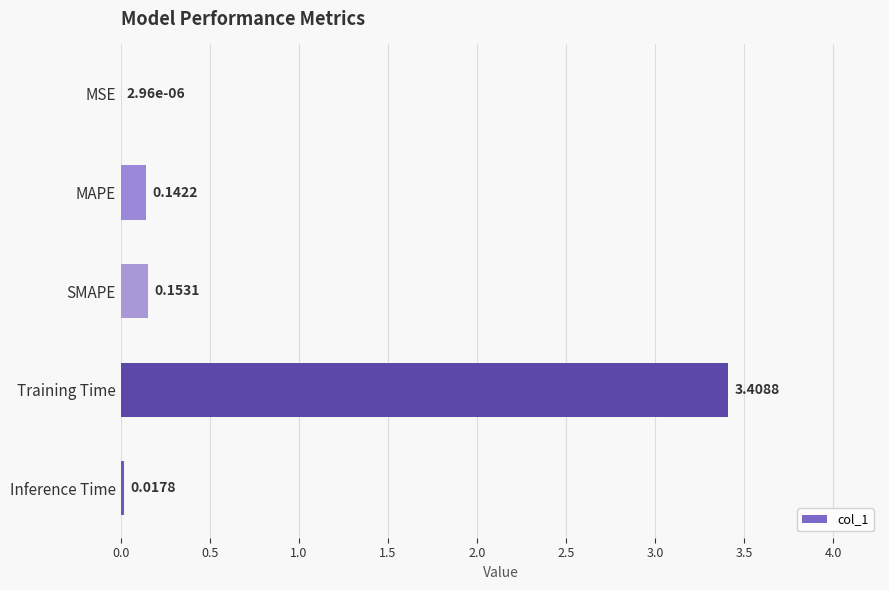

Where is the data nearest to the value 1?

SMAPE